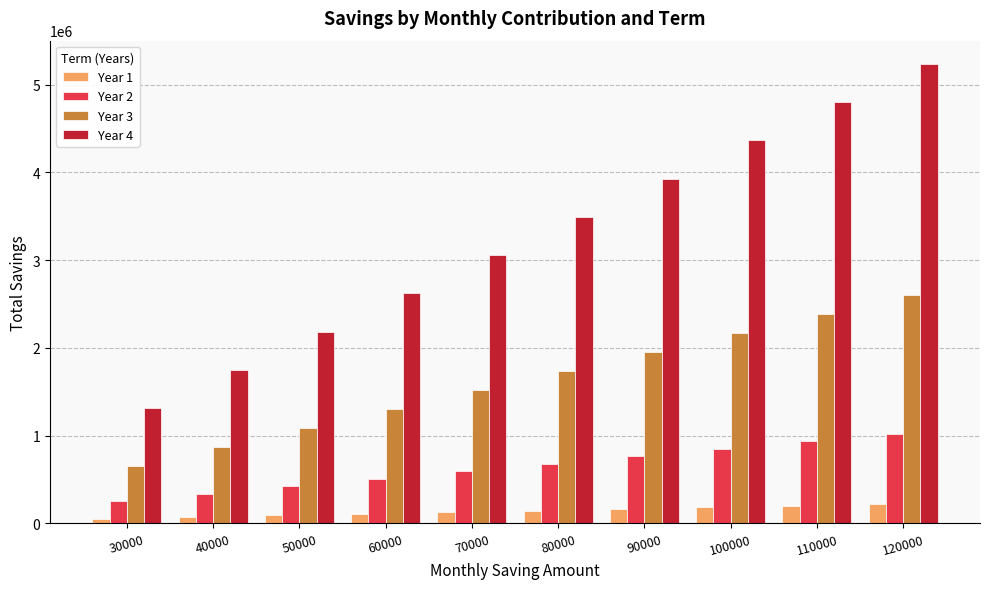

What is the total value across all series at 70000?

5294752.2